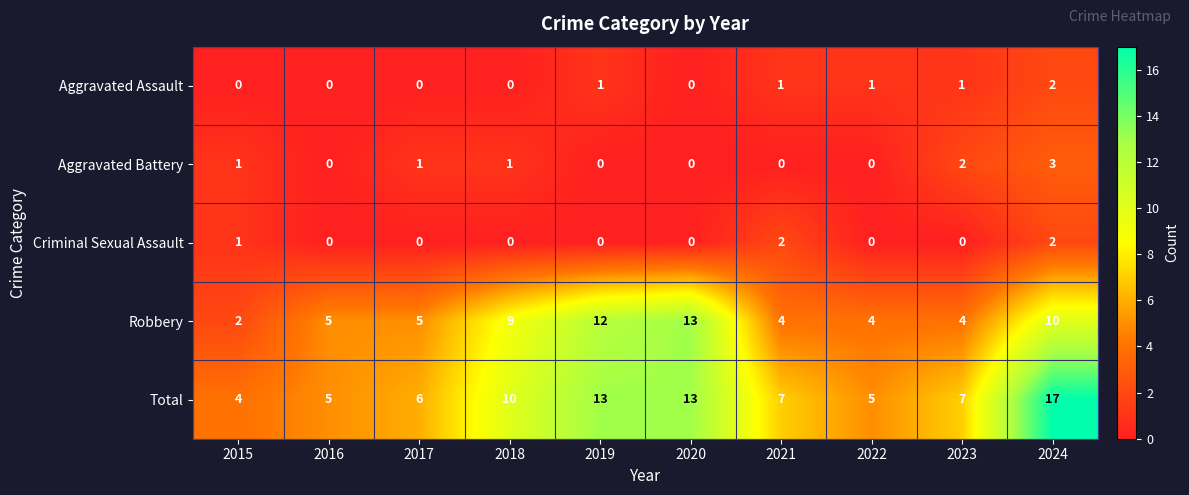

The Criminal Sexual Assault series shows 1 at 2024. True or false?

False